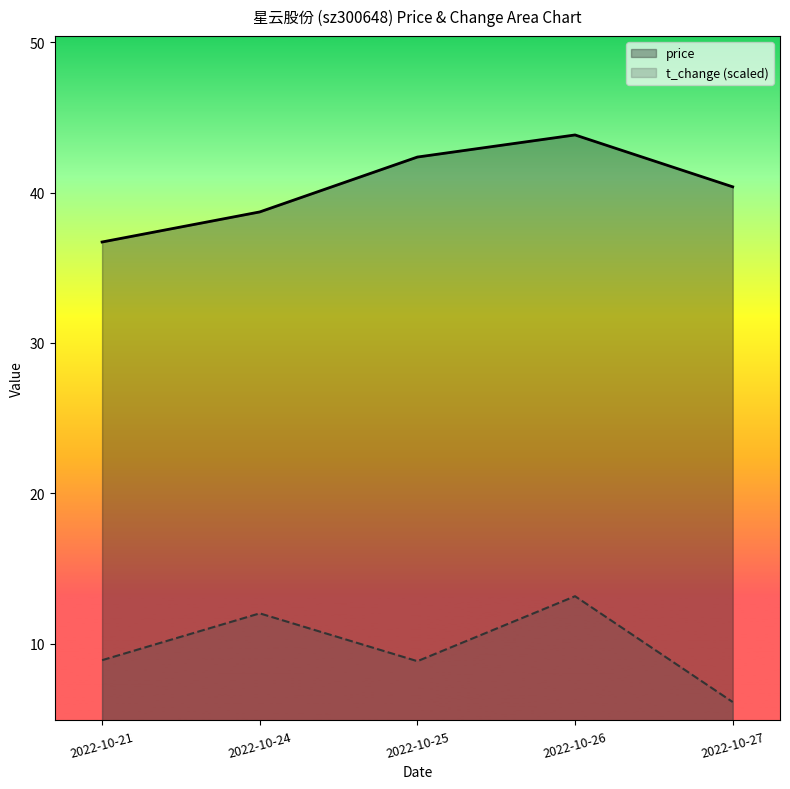

Which series has the largest range (max minus min)?

price